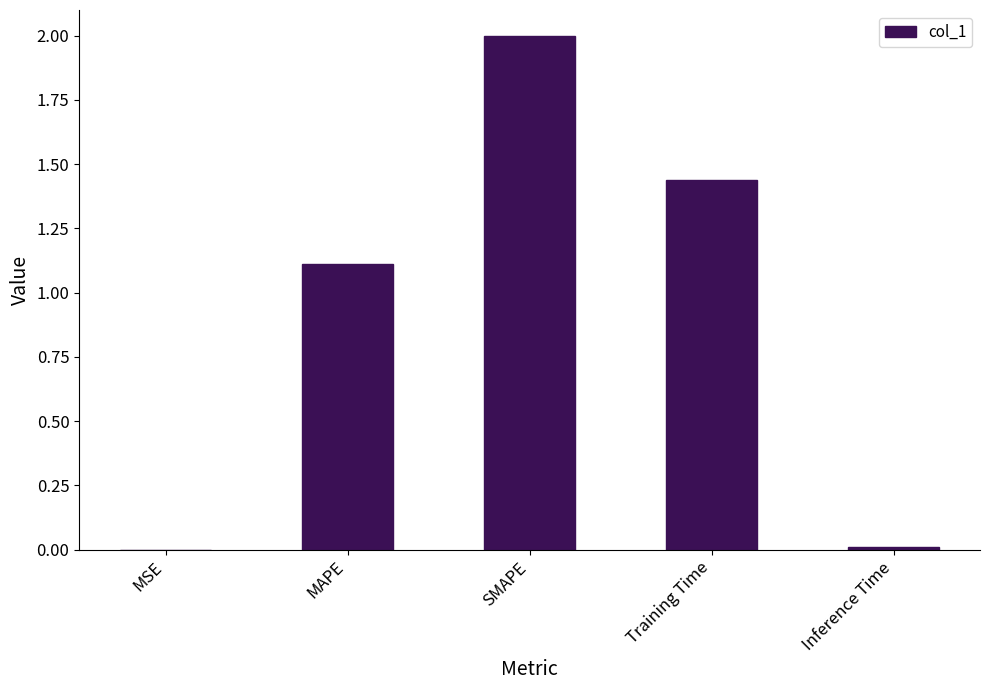

Between Training Time and SMAPE, which is larger?

SMAPE